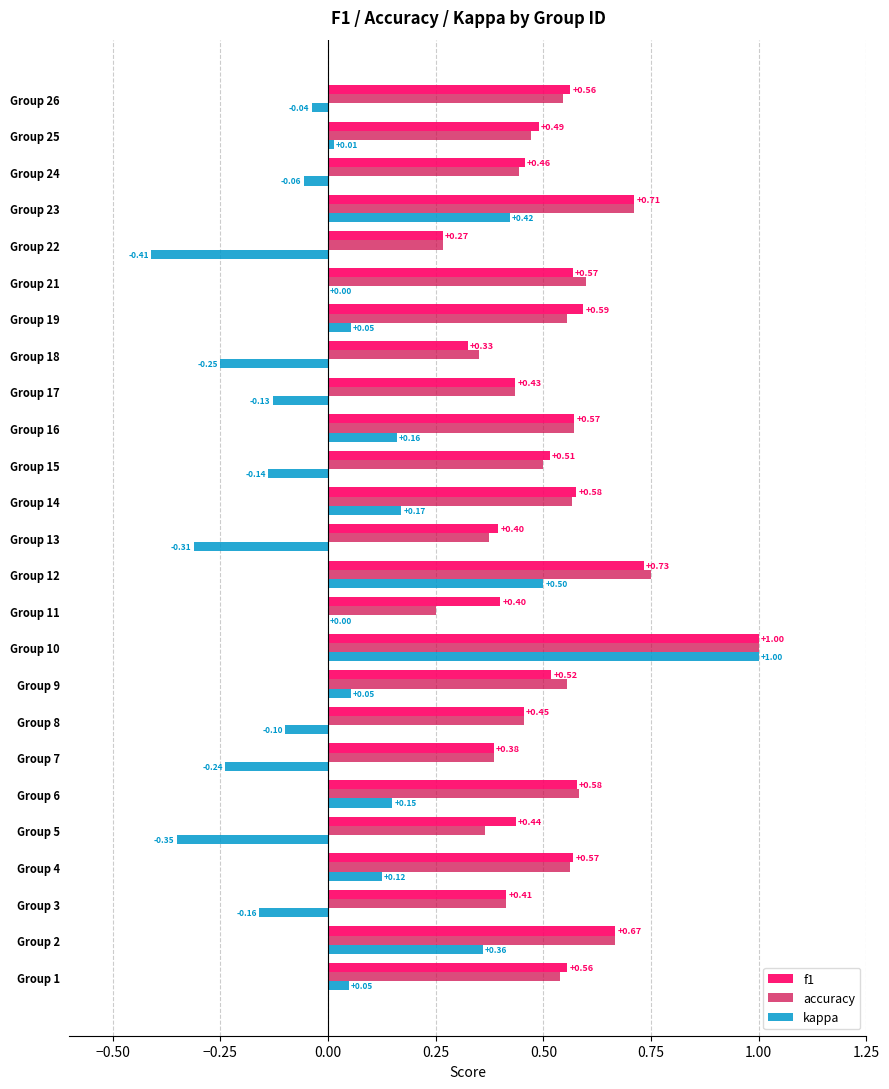

At which category is the sum across all series the highest?

Group 10